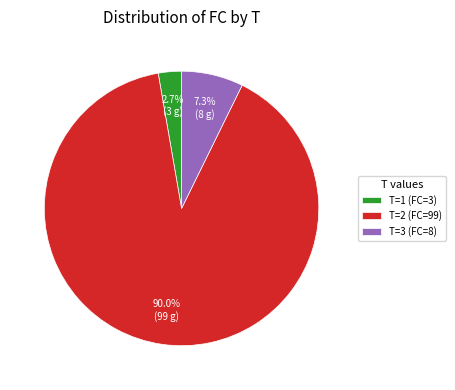

Which category has the biggest portion of the pie?

T=2 (FC=99)